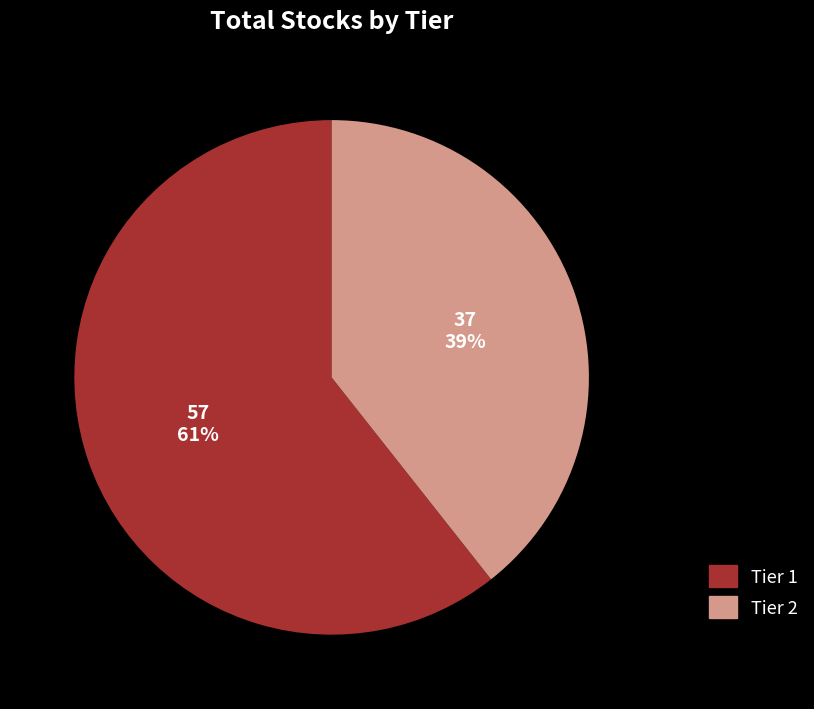

To the nearest percent, what is the average slice percentage?

50%